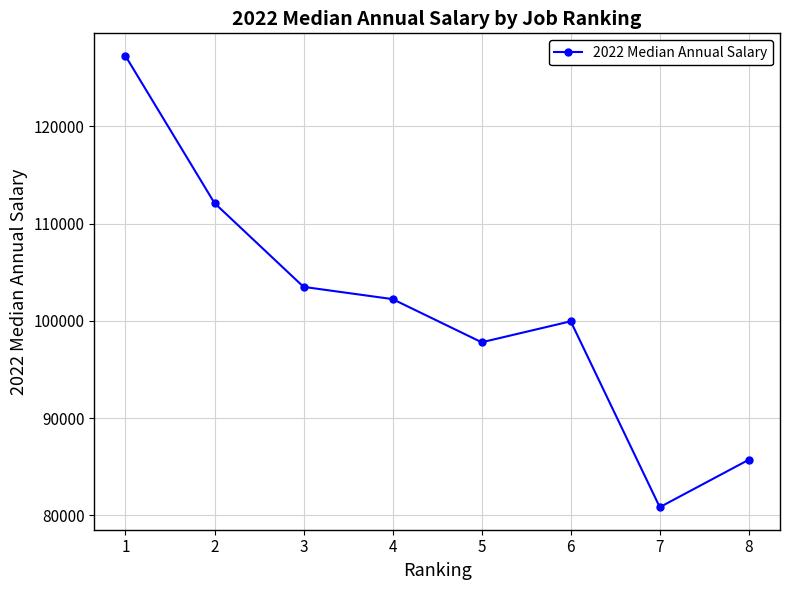

Reading left to right, transcribe all the data shown in this chart.

1=127260	2=112120	3=103500	4=102240	5=97800	6=99960	7=80840	8=85720